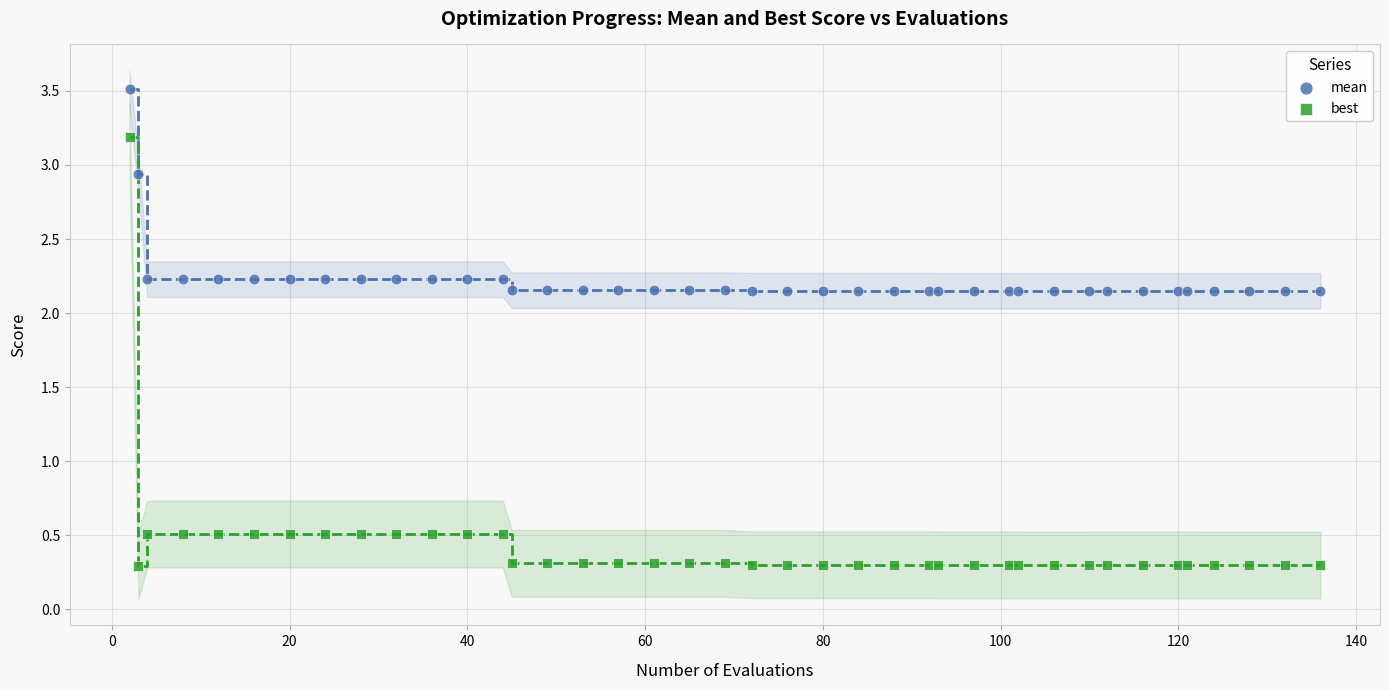

Which series has the widest spread of Y values?

best